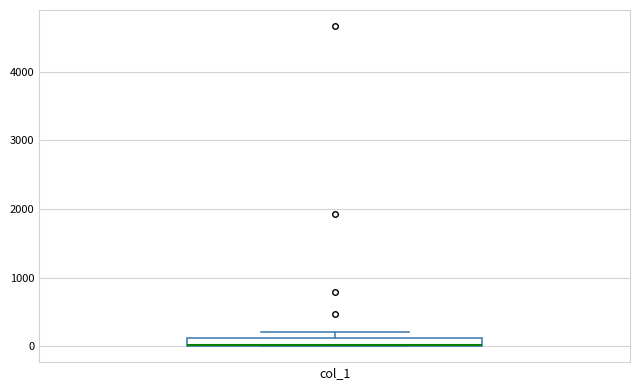

Where does the upper whisker of the box for col_1 end on the y-axis? The values are not printed on the chart, so give them approximately, as read against the axis.

200